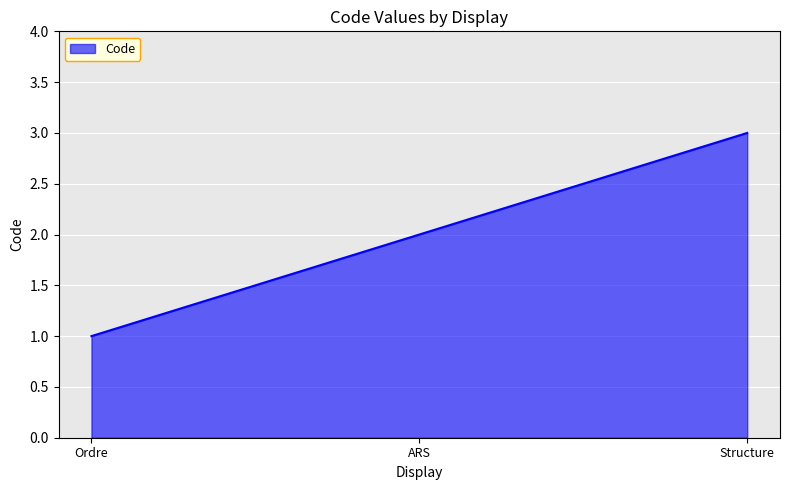

Which category has the highest value across all series?

Structure